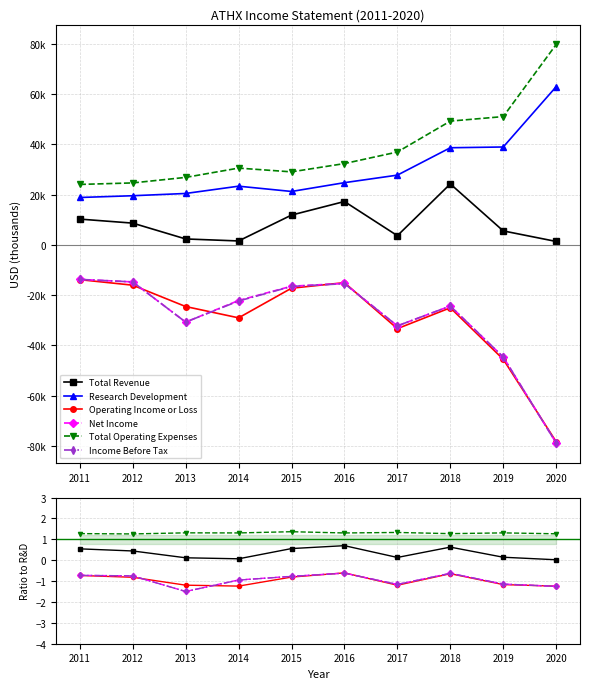

Is this an area chart (filled region under the line)?

No